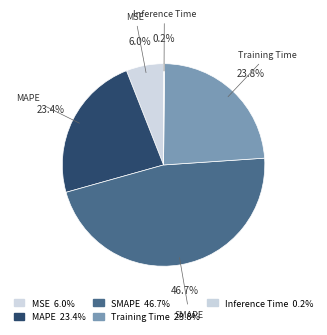

Is it true that Training Time is 17% of the pie?

False